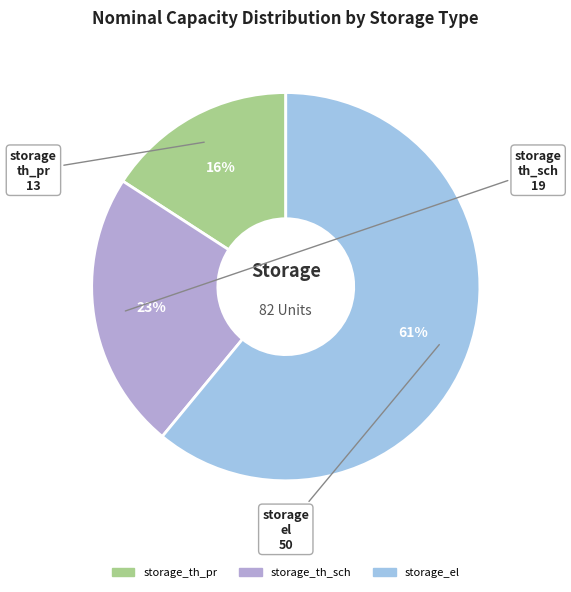

Approximately how many times larger is the value at storage_th_pr compared to storage_el?

0.3